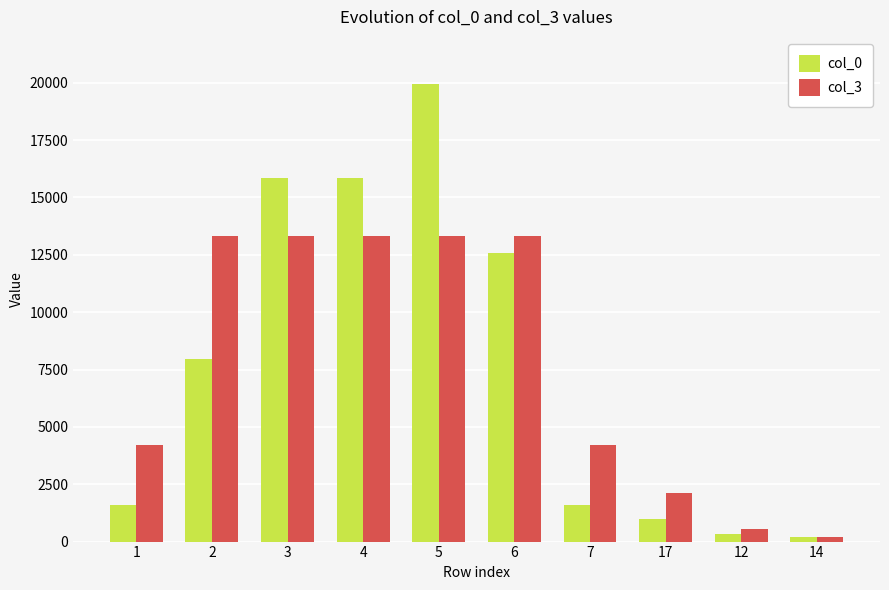

How many data points does each series have?

10